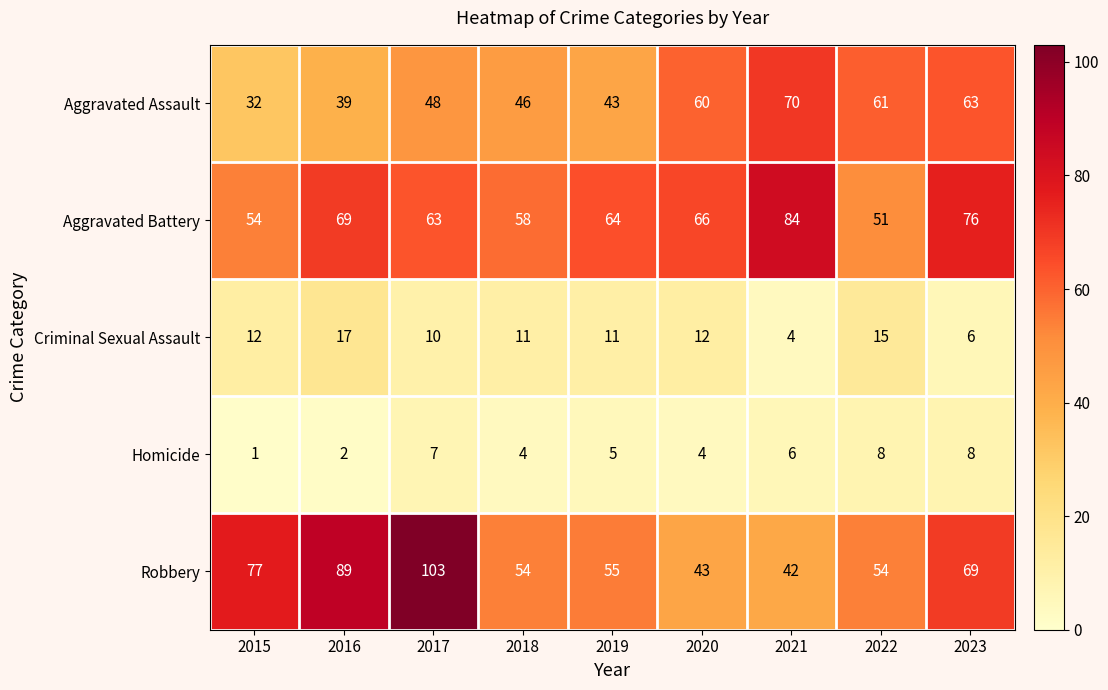

At 2023, list the series in order from smallest to largest.

Criminal Sexual Assault, Homicide, Aggravated Assault, Robbery, Aggravated Battery